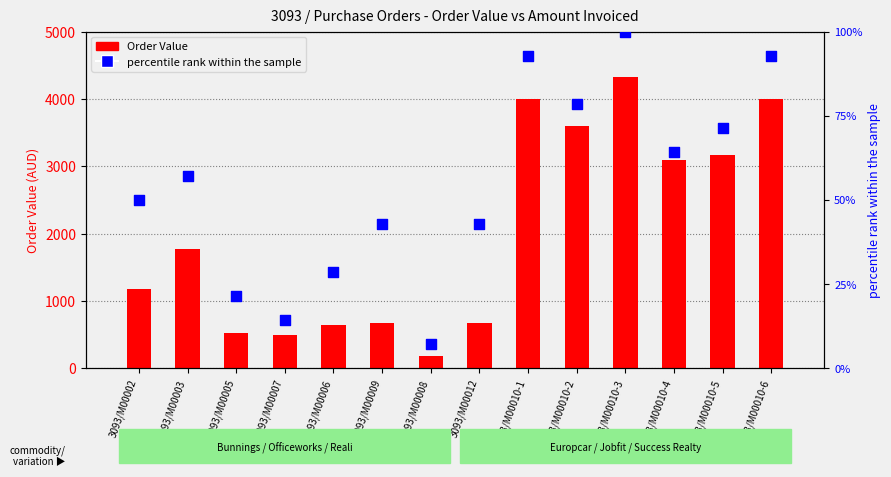

What are all the series names shown in the legend?

Order Value, percentile rank within the sample